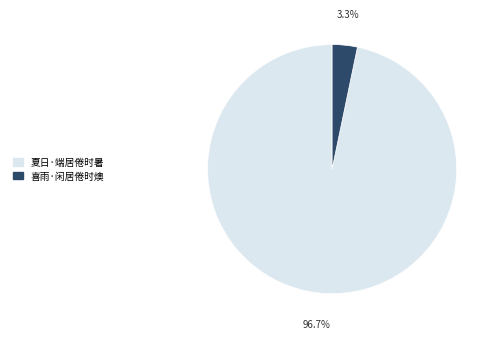

To the nearest percent, what is the difference between the largest and smallest slice percentages?

93%